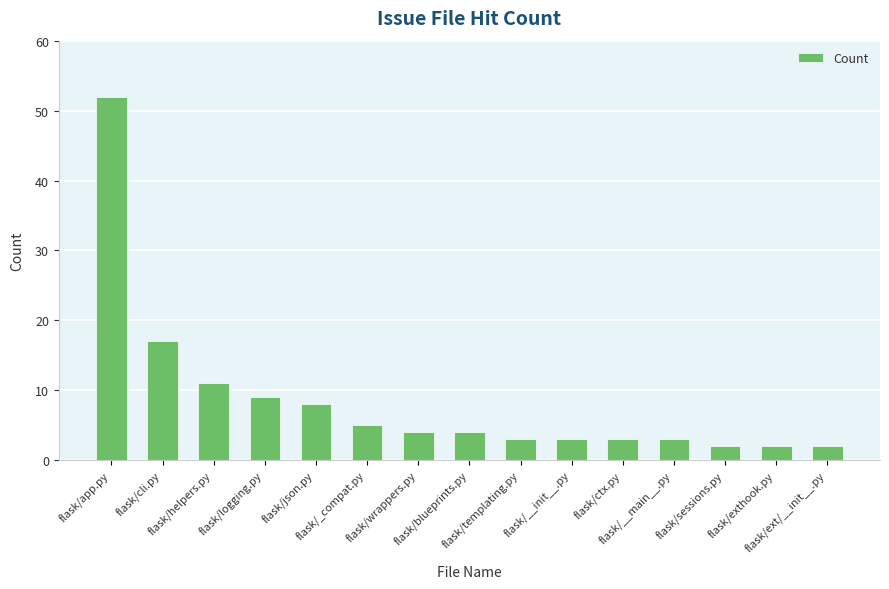

What is the maximum value shown in the chart?

52